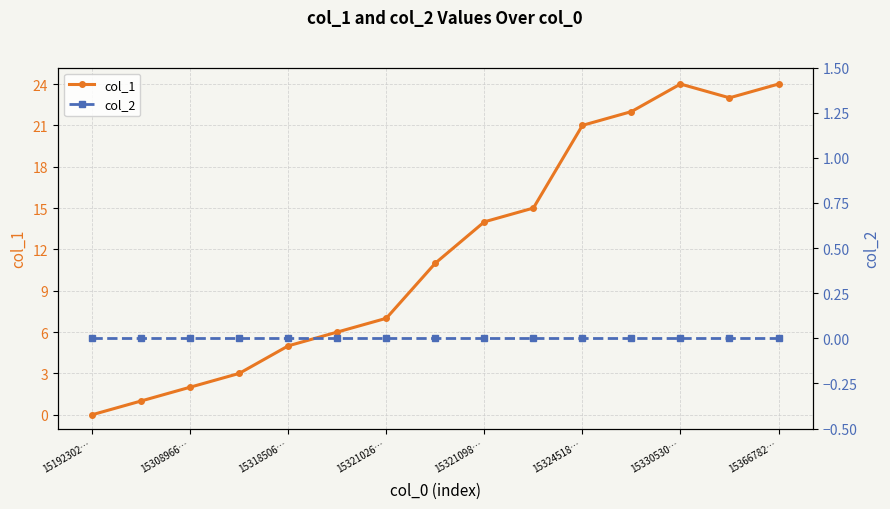

Which category has the lowest value in the col_1 series?

15192302…